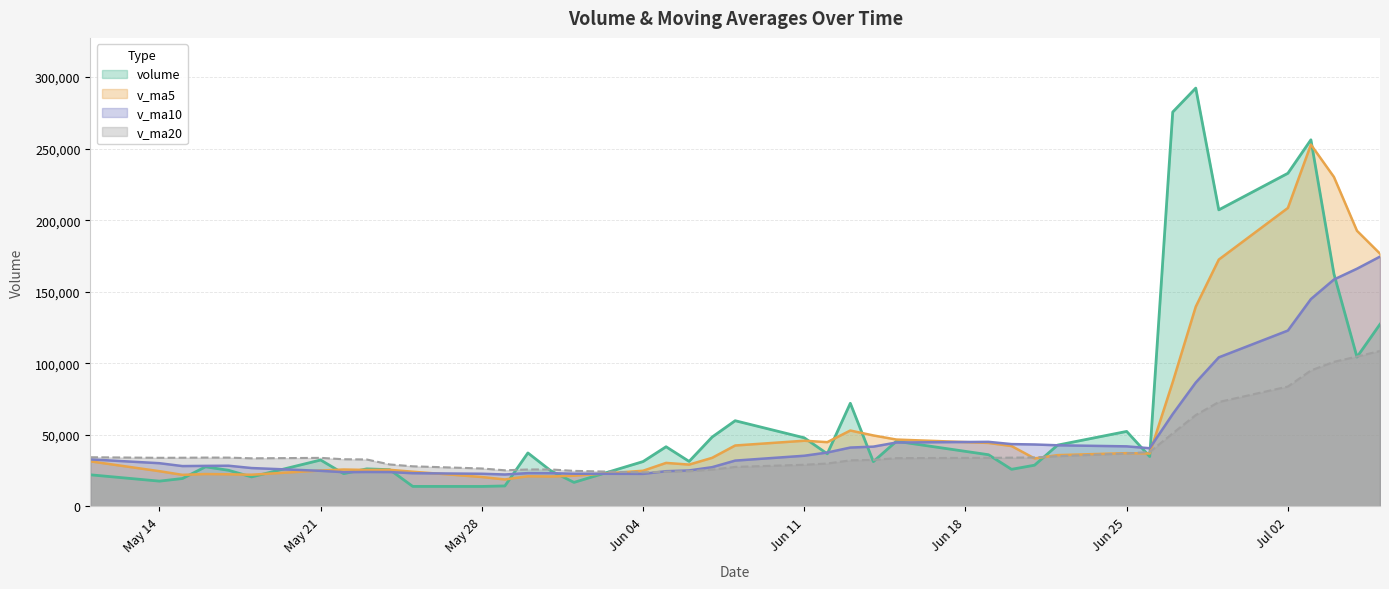

At 2018-07-05, list the series in order from largest to smallest.

v_ma5, v_ma10, v_ma20, volume